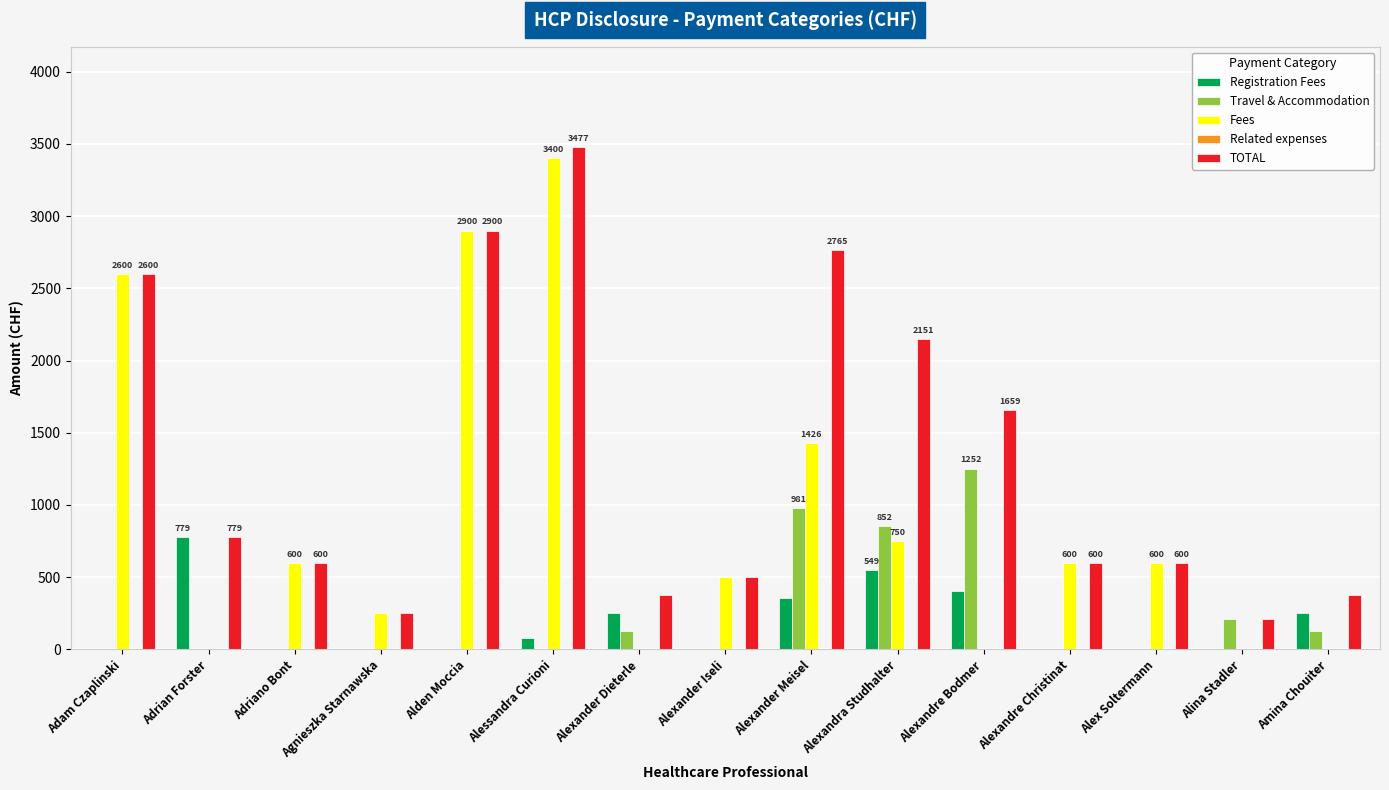

Is the value of TOTAL at Alexander Dieterle greater than the value of Registration Fees at Adriano Bont?

Yes